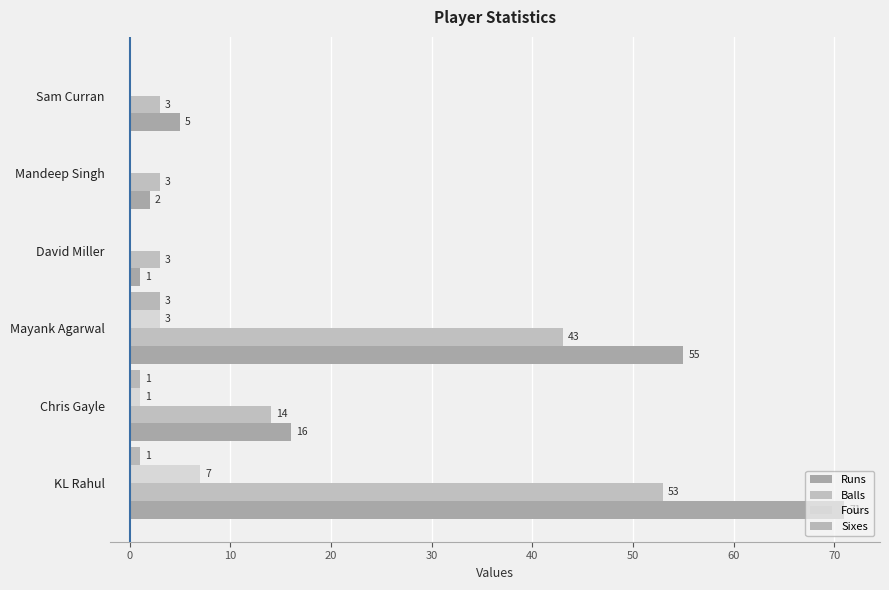

Count the number of categories in the chart.

6